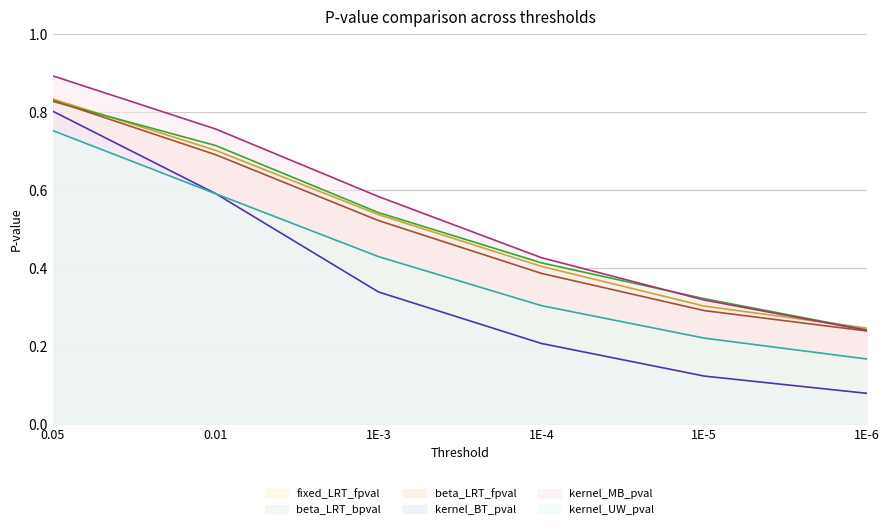

What position from the left is 1E-4?

4